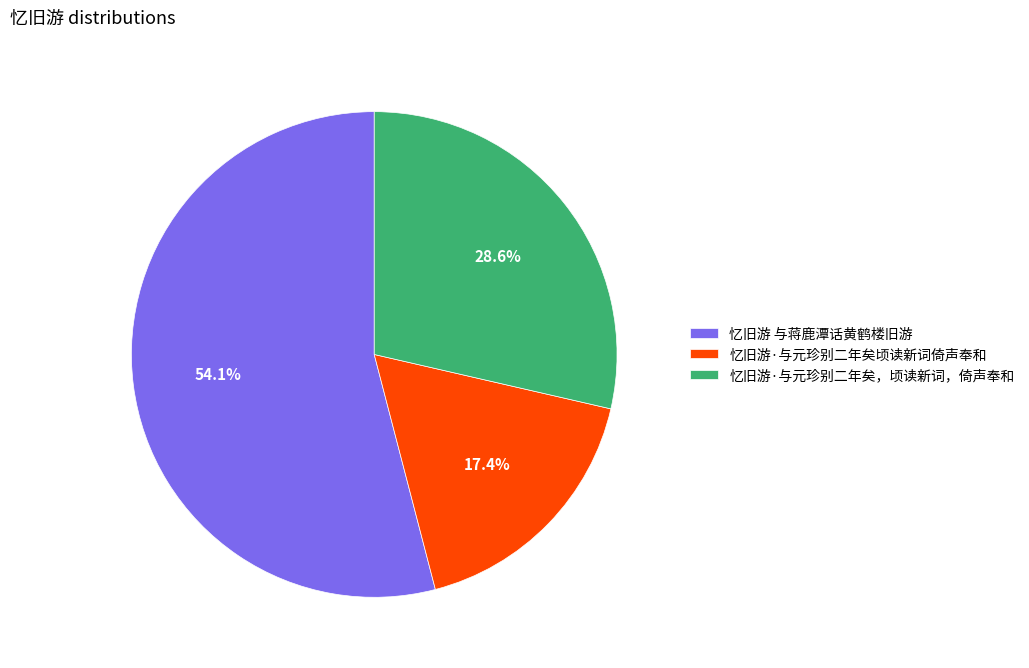

Which has a higher value, 忆旧游·与元珍别二年矣顷读新词倚声奉和 or 忆旧游 与蒋鹿潭话黄鹤楼旧游?

忆旧游 与蒋鹿潭话黄鹤楼旧游